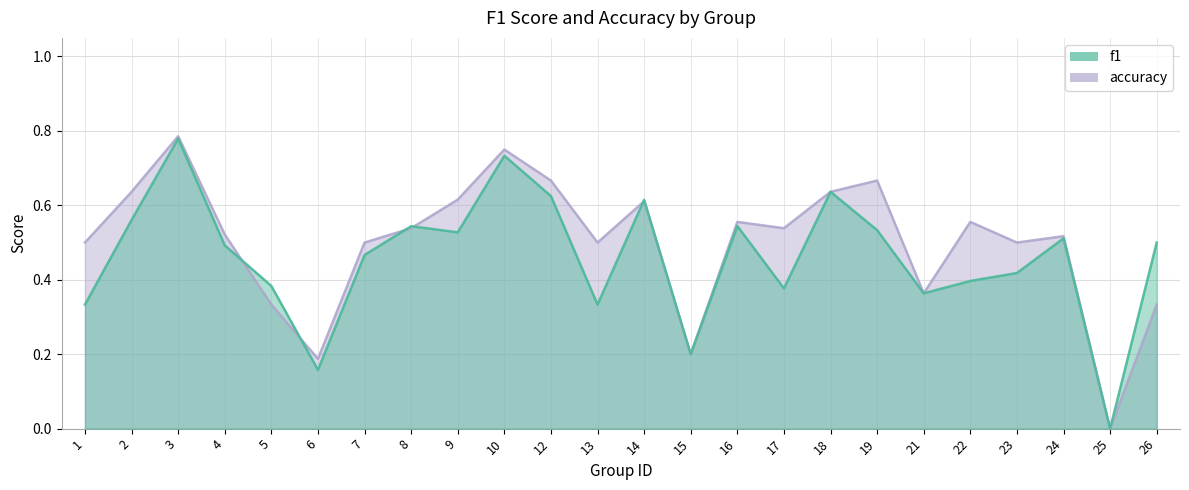

The f1 series shows 0.3 at 13. True or false?

True